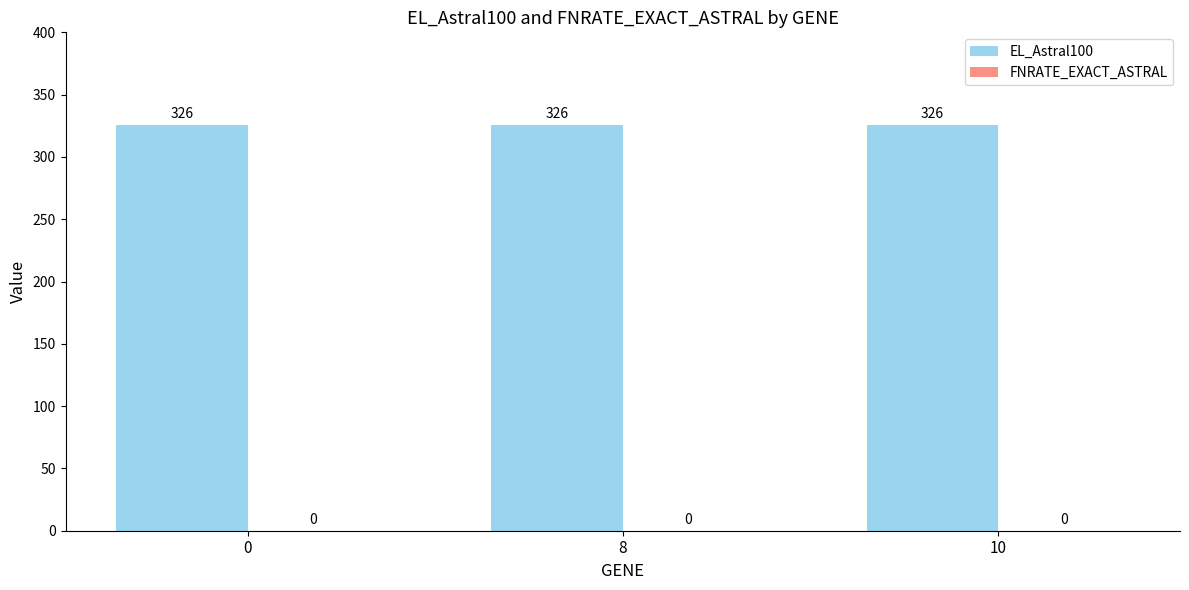

At how many categories does at least one series exceed 284?

3